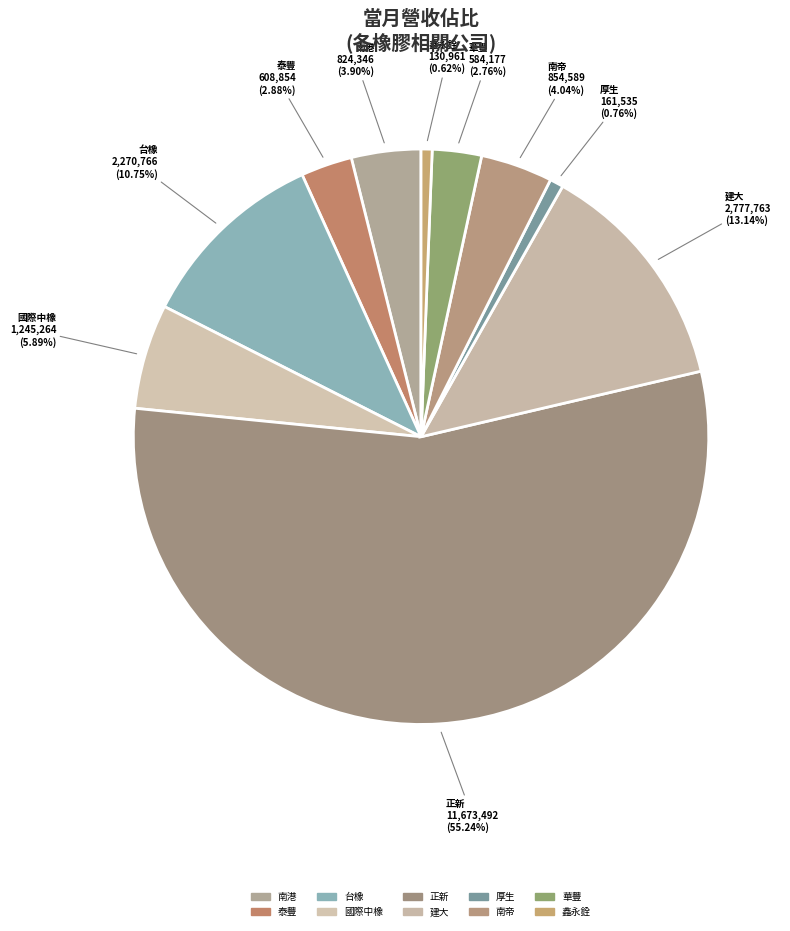

Count the number of slices in the pie.

10